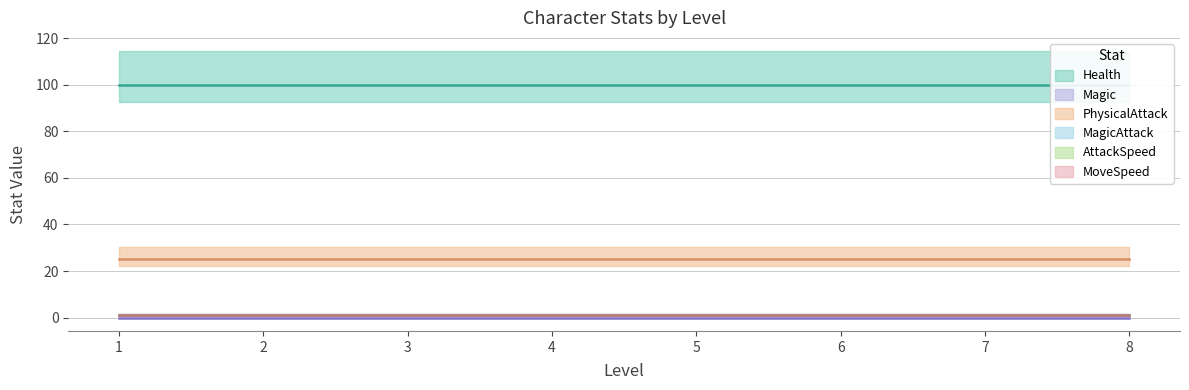

Which label corresponds to the smallest value in the chart?

1